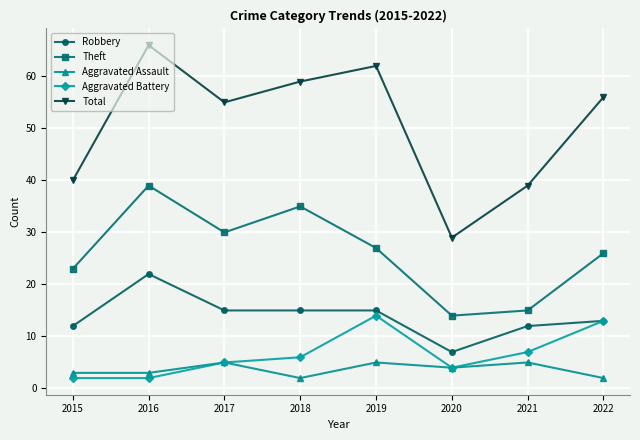

The value of Theft at 2018 is 58. True or false?

False